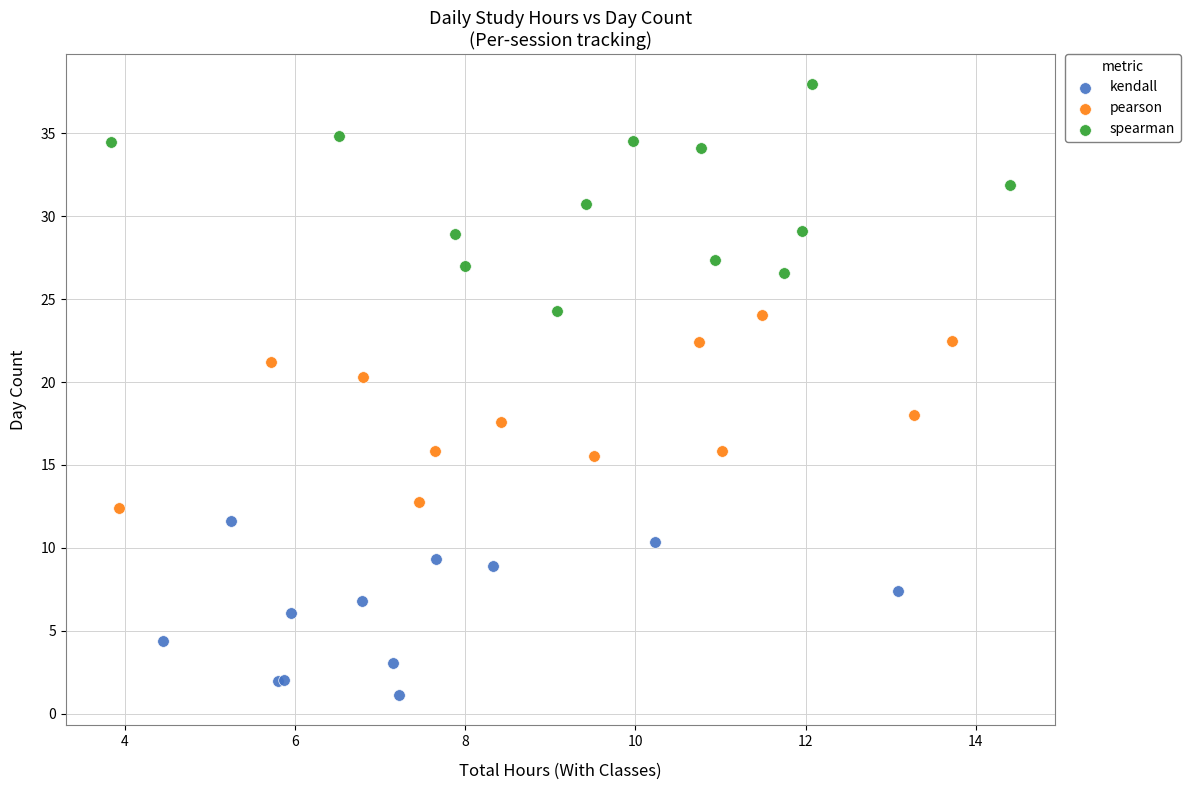

Which series reaches the minimum Y coordinate?

kendall